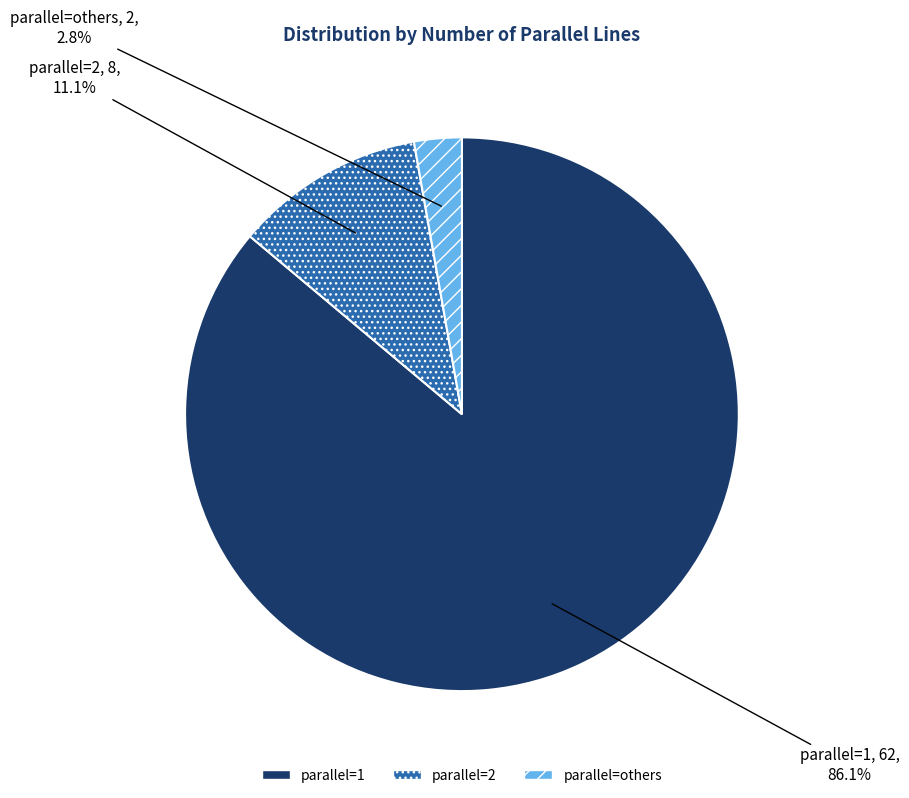

To the nearest percent, what is the difference between the largest and smallest slice percentages?

83%